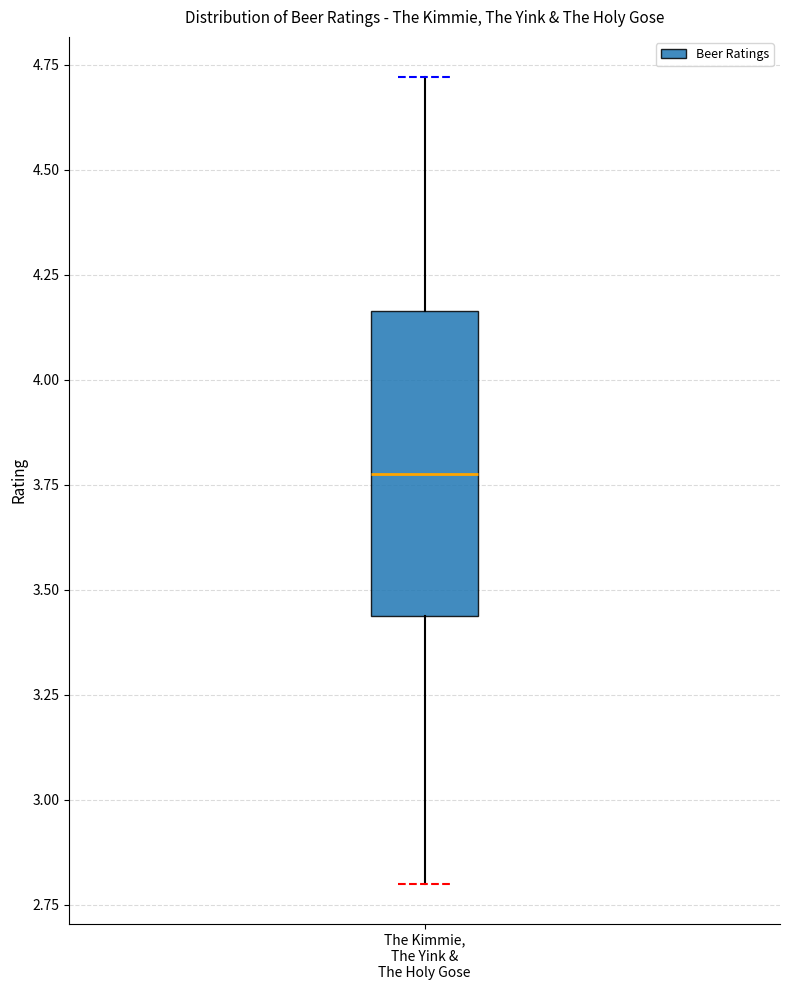

Read this box plot against the y-axis: the position of the median line, the range covered by the box, and the ends of both whiskers. The values are not printed on the chart, so give them approximately, as read against the axis.

median 3.80, box 3.45 to 4.15, whiskers 2.80 to 4.70